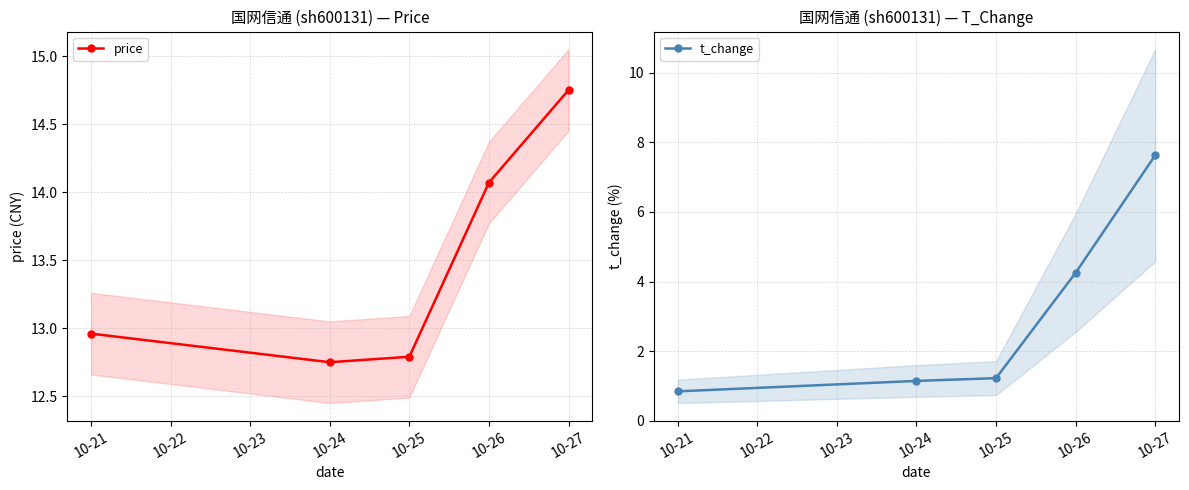

What are all the series names shown in the legend?

price, t_change